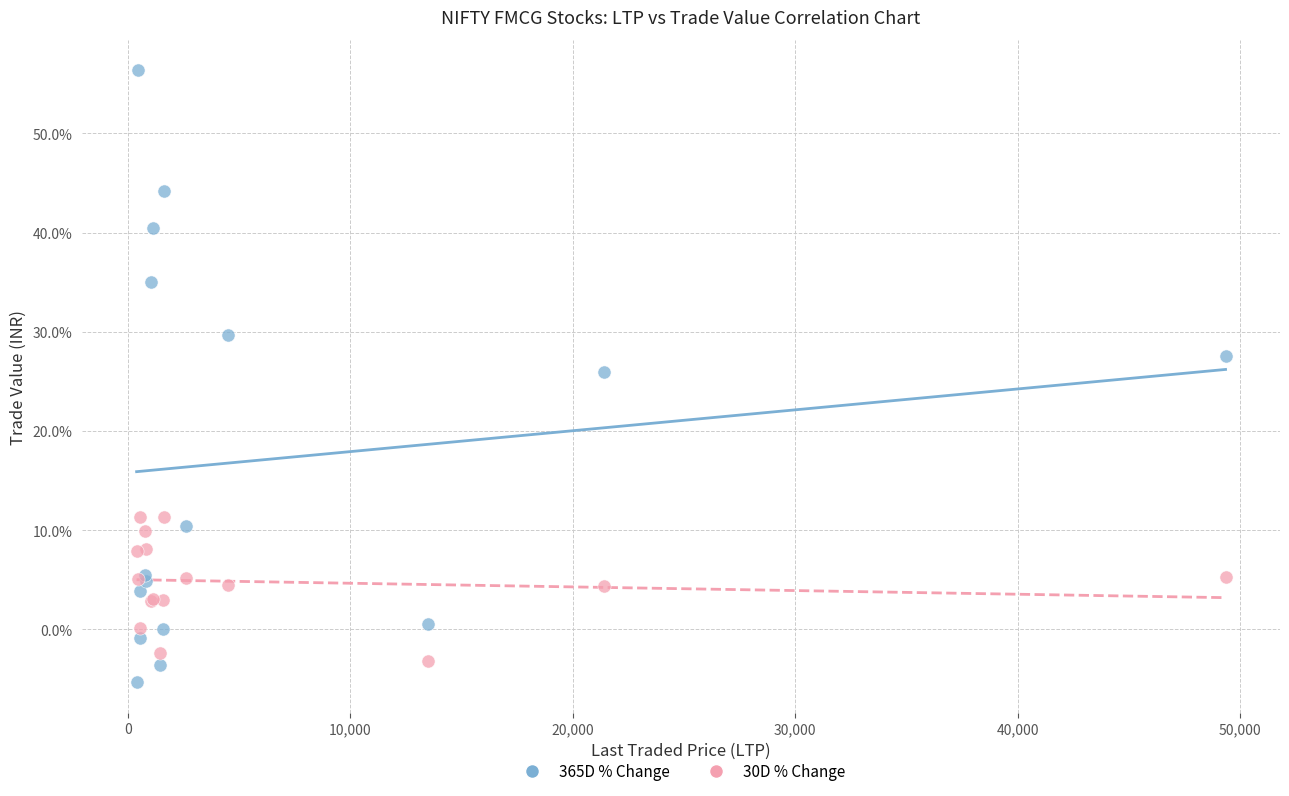

What are all the series names shown in the legend?

365D % Change, 30D % Change